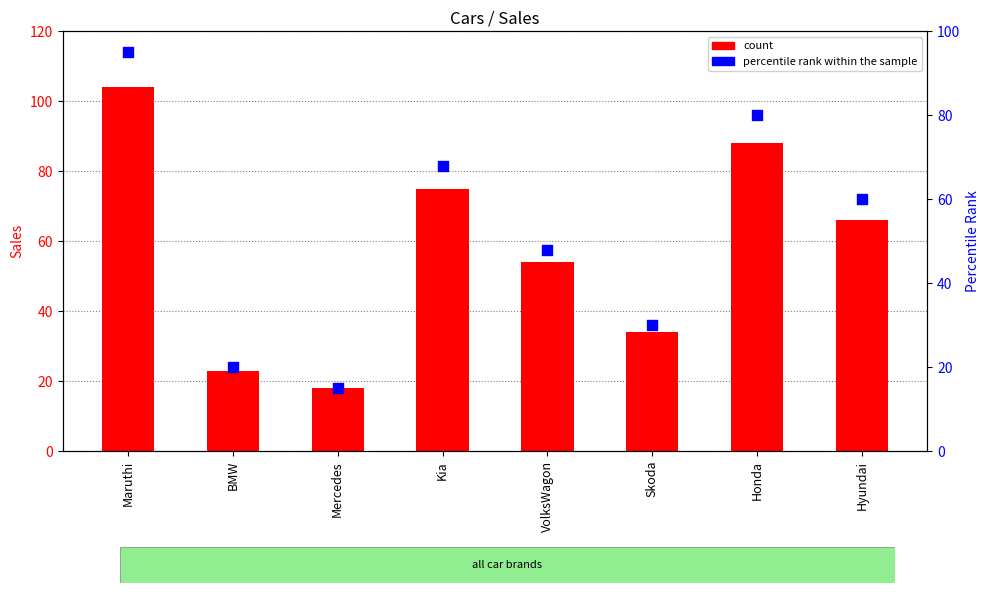

At which category is the sum across all series the highest?

Maruthi